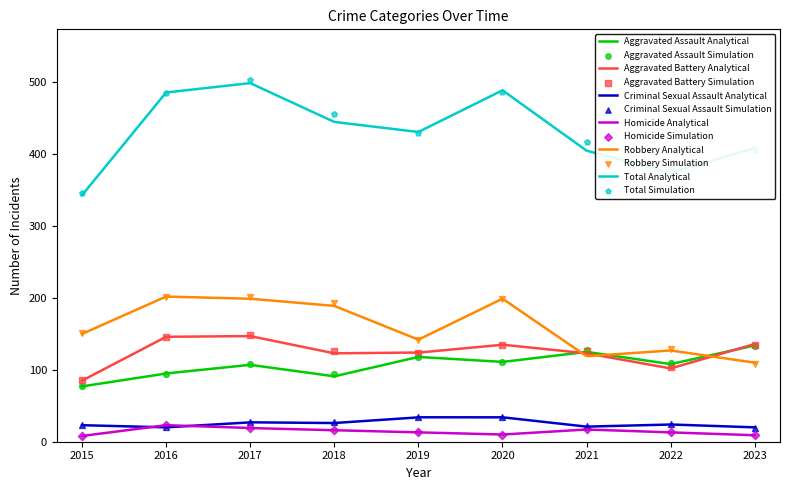

Which series contains the lowest Y value?

Homicide